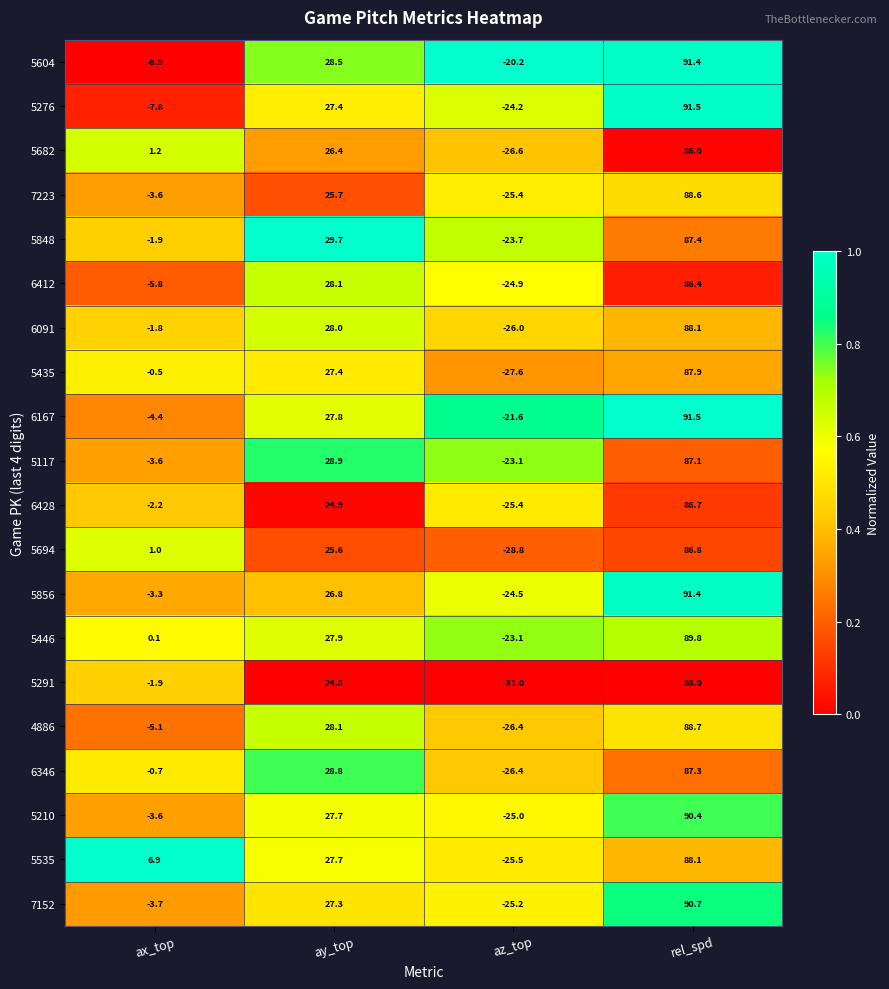

What is the difference between the maximum and minimum values in the 5682 series?

112.6